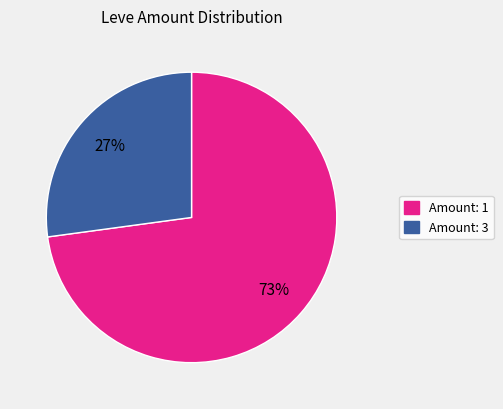

Count the number of slices in the pie.

2